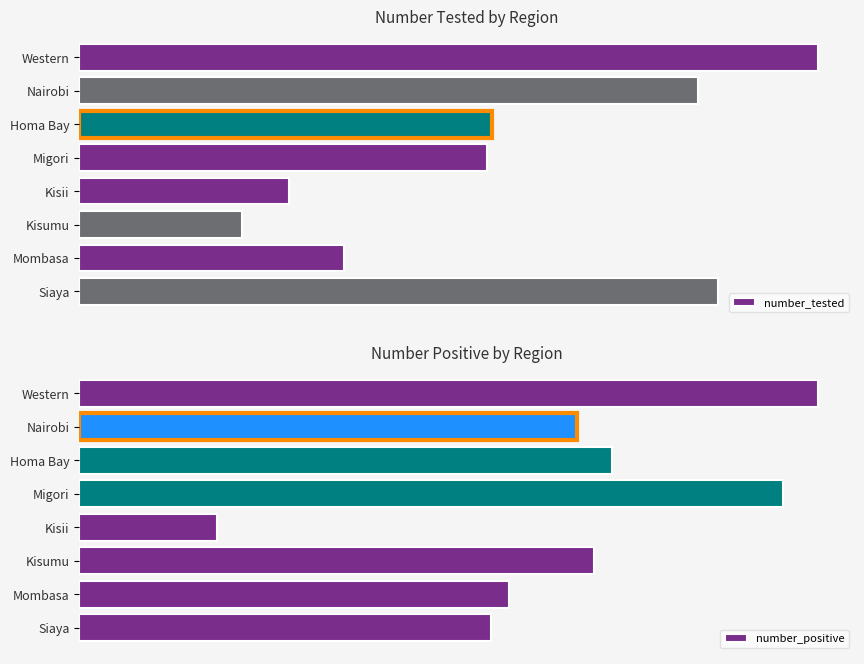

Between Kisii and Kisumu, which series saw the biggest shift?

number_tested